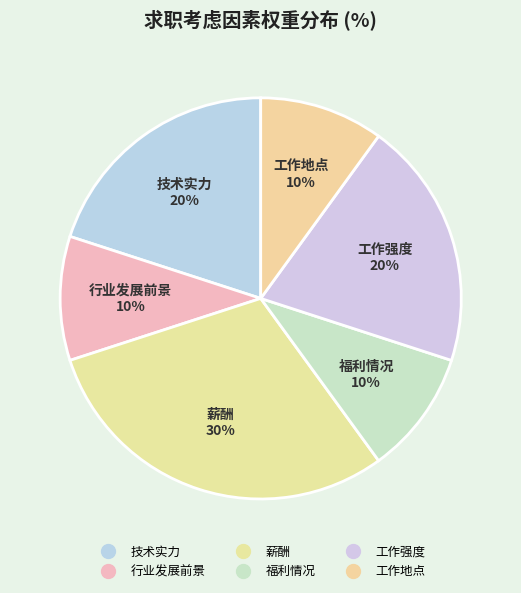

How many segments does this pie chart have?

6